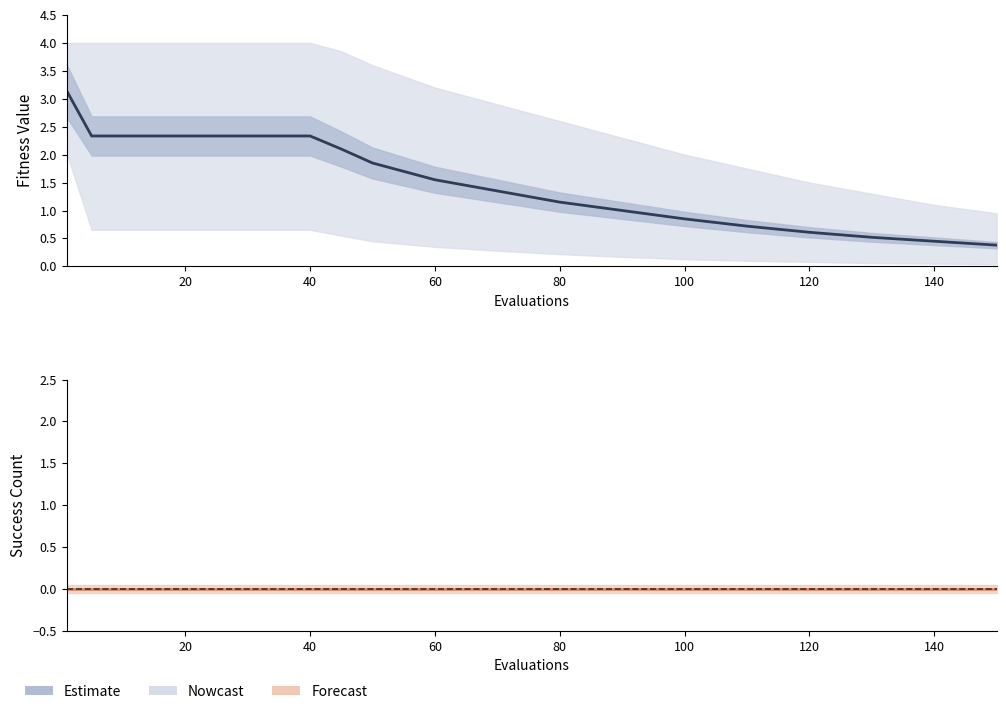

At 20, list the series in order from largest to smallest.

mean, success num